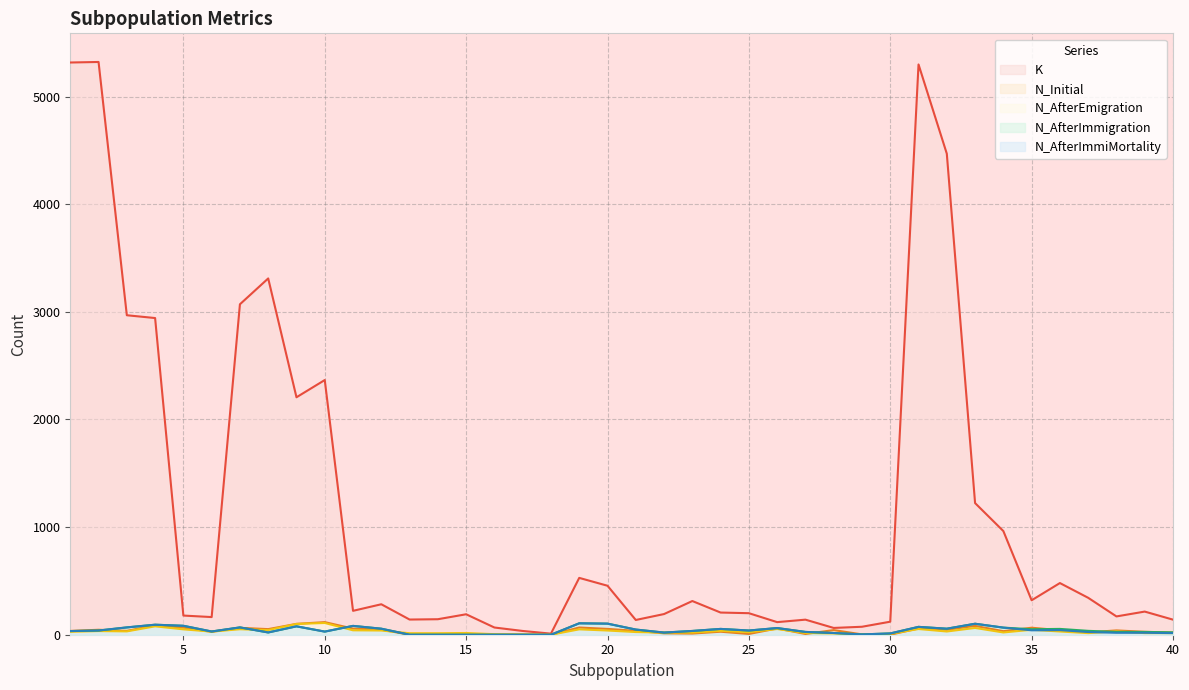

What is the average value of the N_Initial series?

37